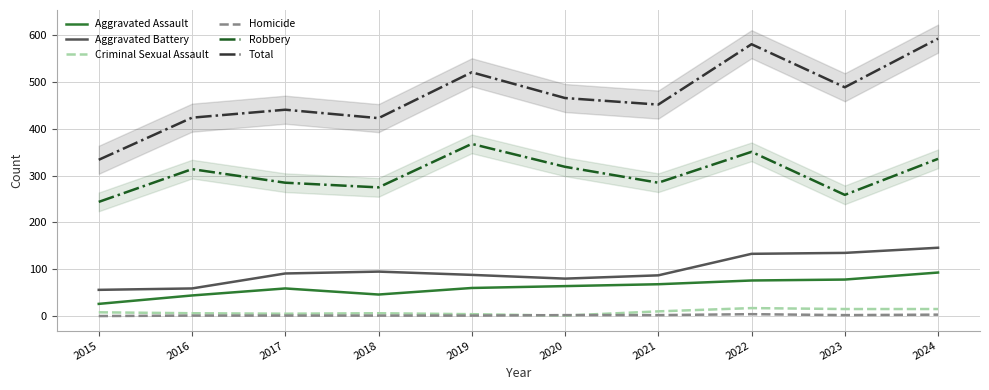

List the series in order of their peak value, lowest first.

Homicide, Criminal Sexual Assault, Aggravated Assault, Aggravated Battery, Robbery, Total